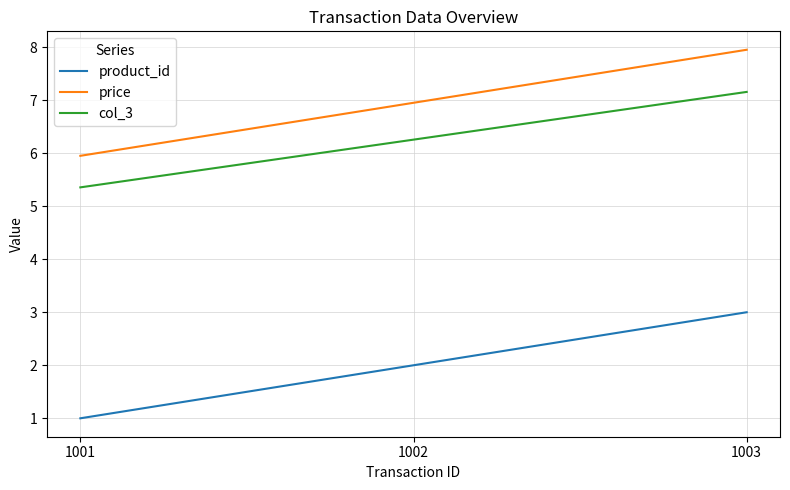

Read the price value at 1003.

8.0